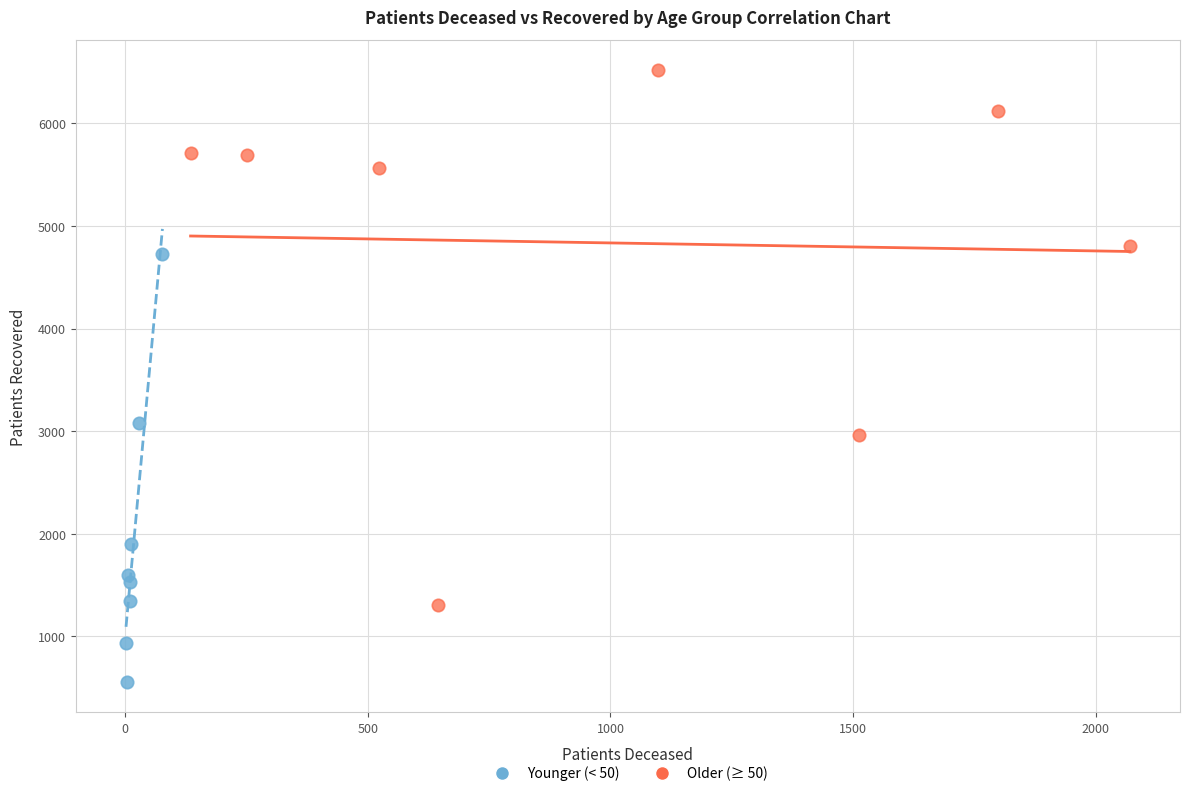

Which series reaches the maximum Y coordinate?

Older (≥ 50)